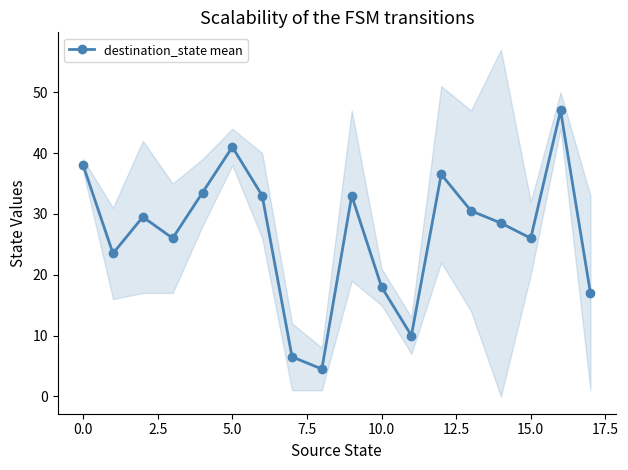

True or false: destination_state mean has more than 1 interior local peaks.

True